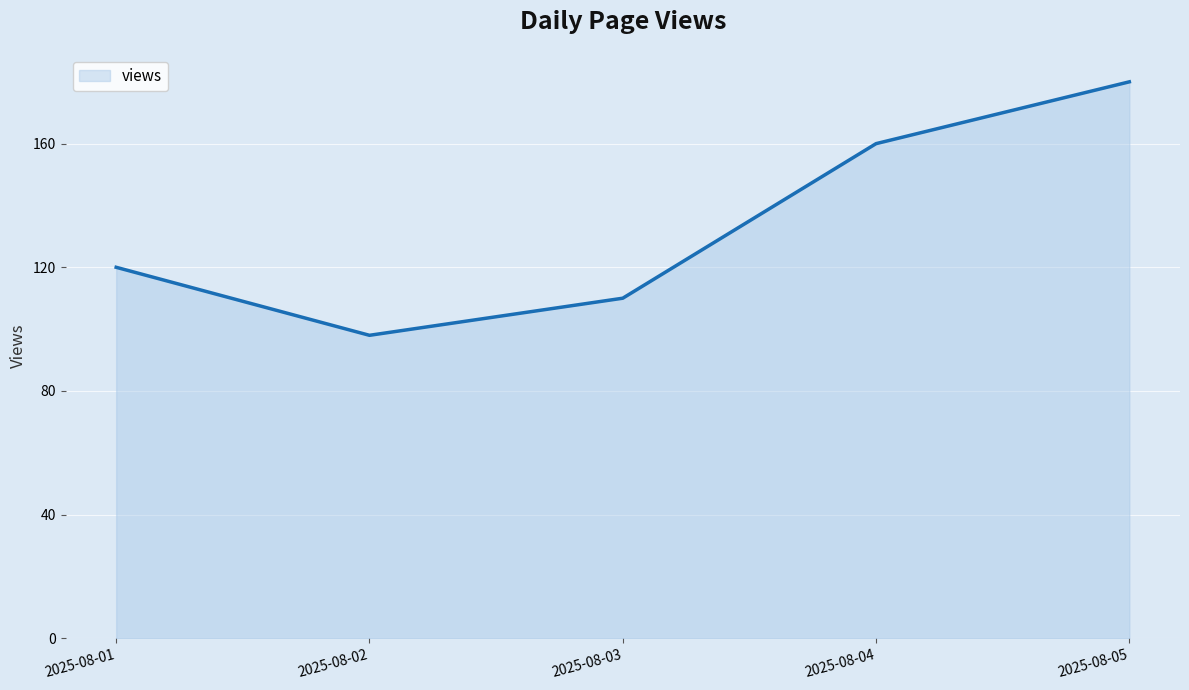

How many values are below 120?

2